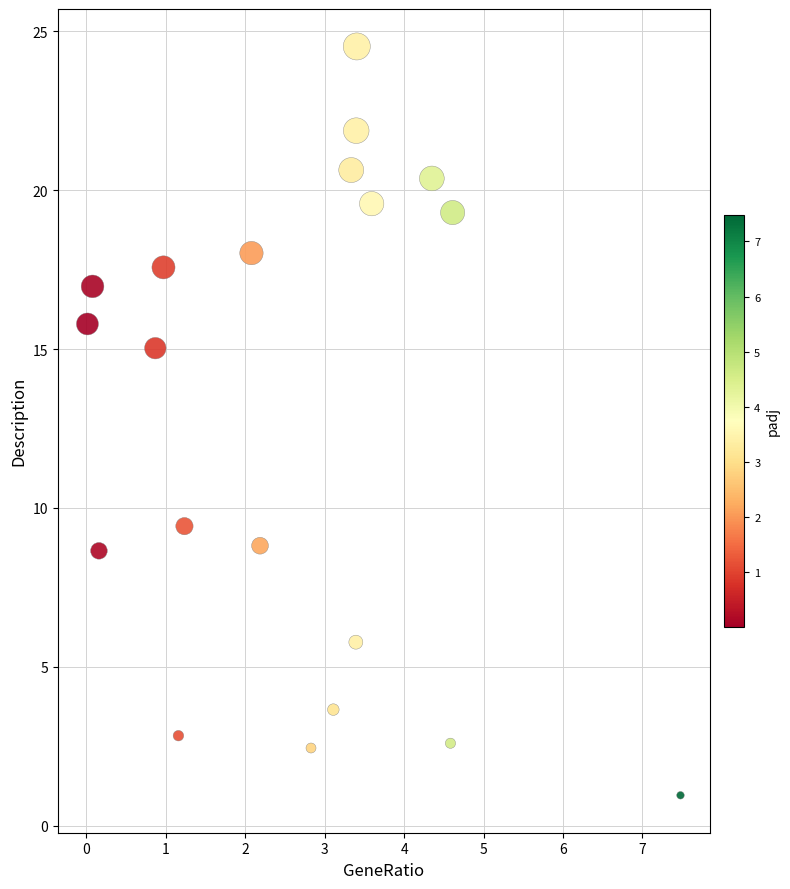

What Y value in the scatter plot is closest to 12?

9.4